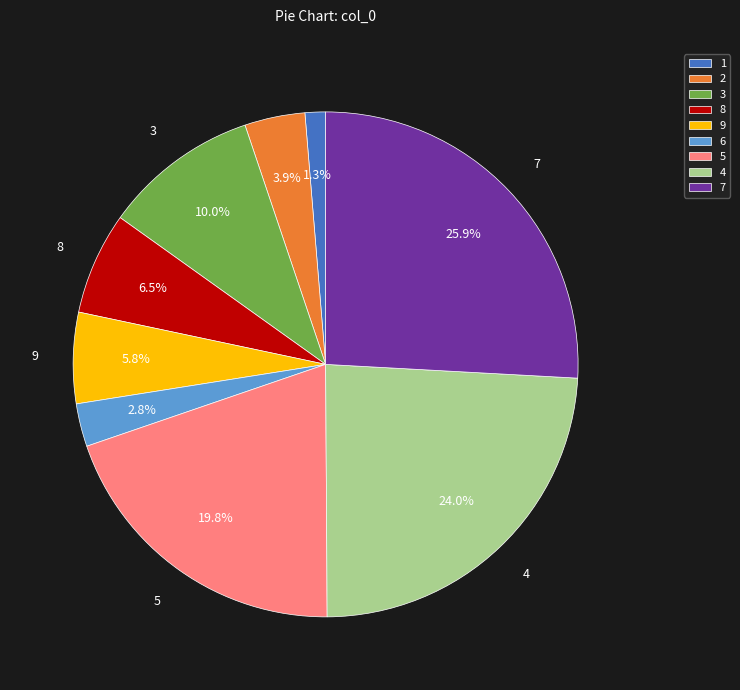

Which has a higher value, 9 or 1?

9